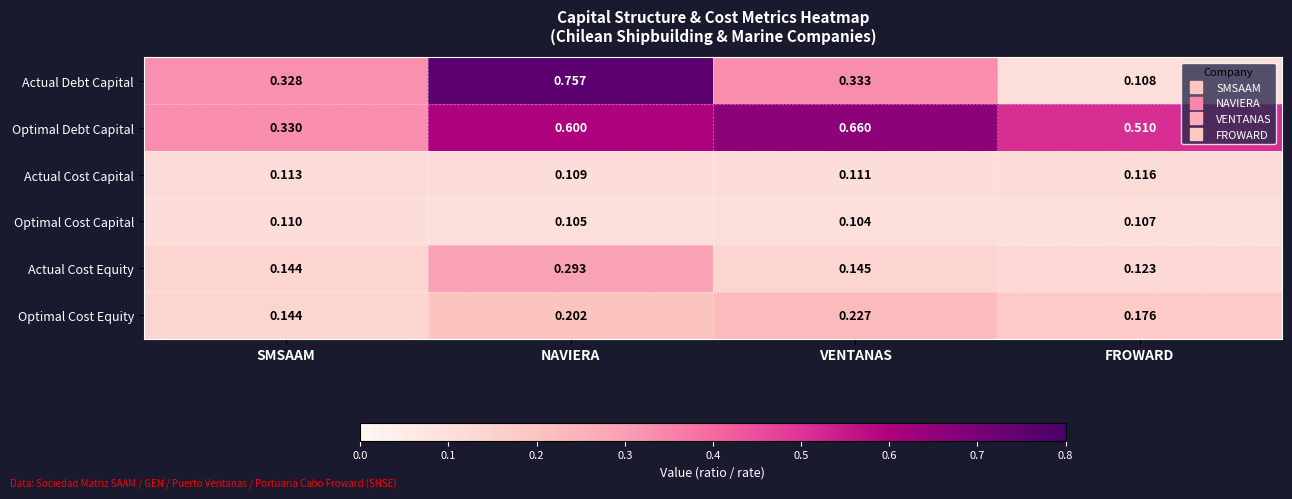

At which category is the sum across all series the highest?

NAVIERA